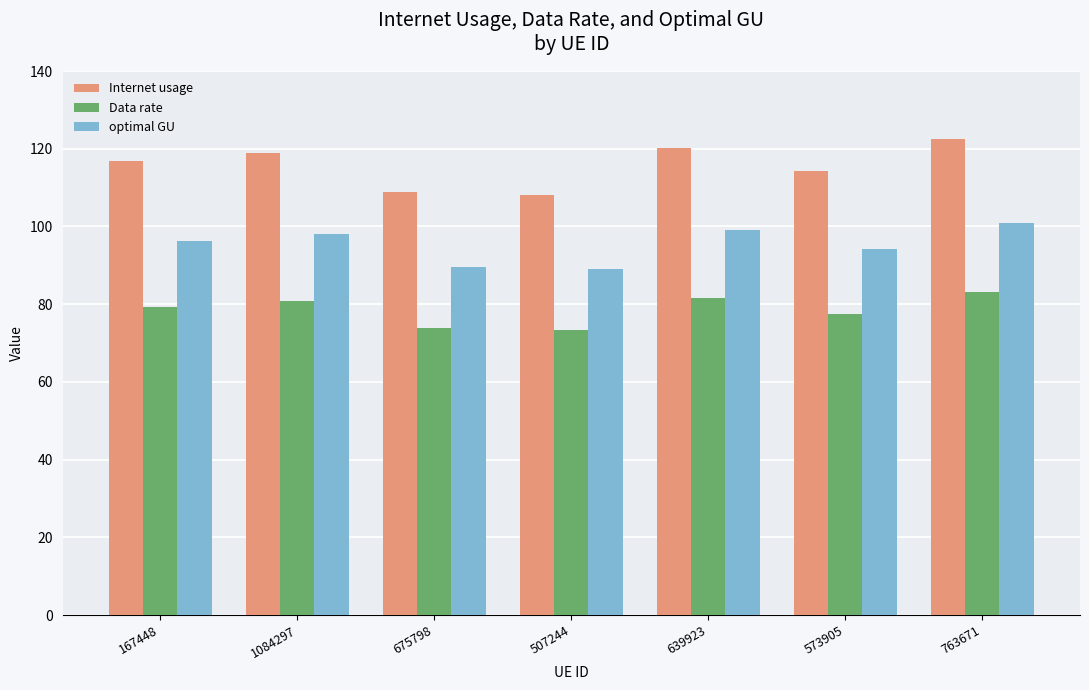

List the series in order of their peak value, highest first.

Internet usage, optimal GU, Data rate